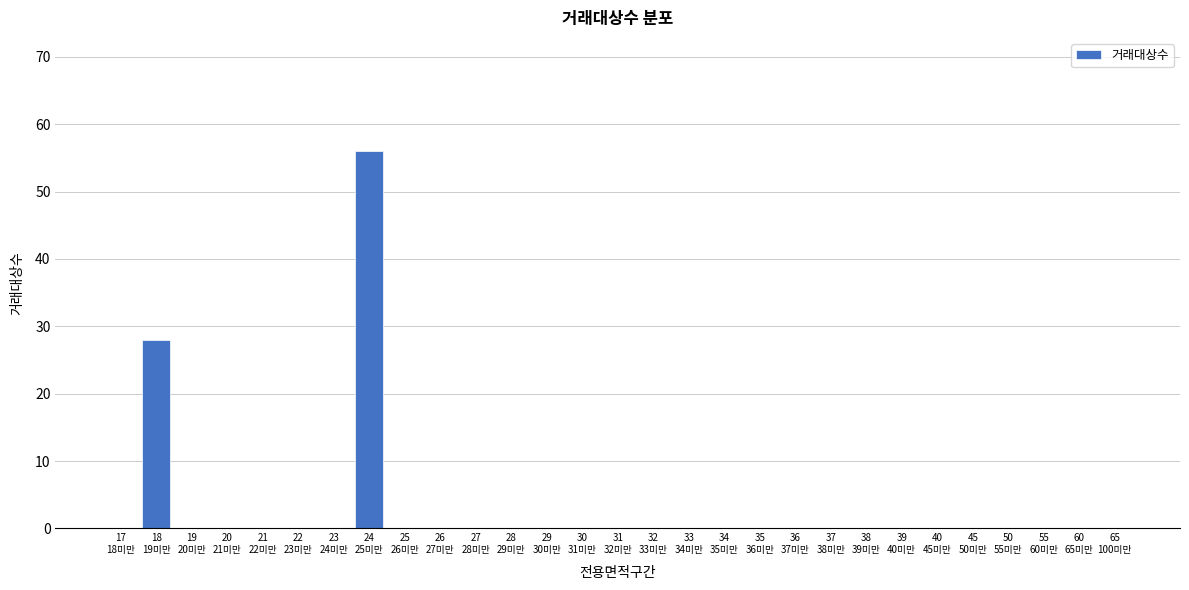

What is the sum of all values?

84